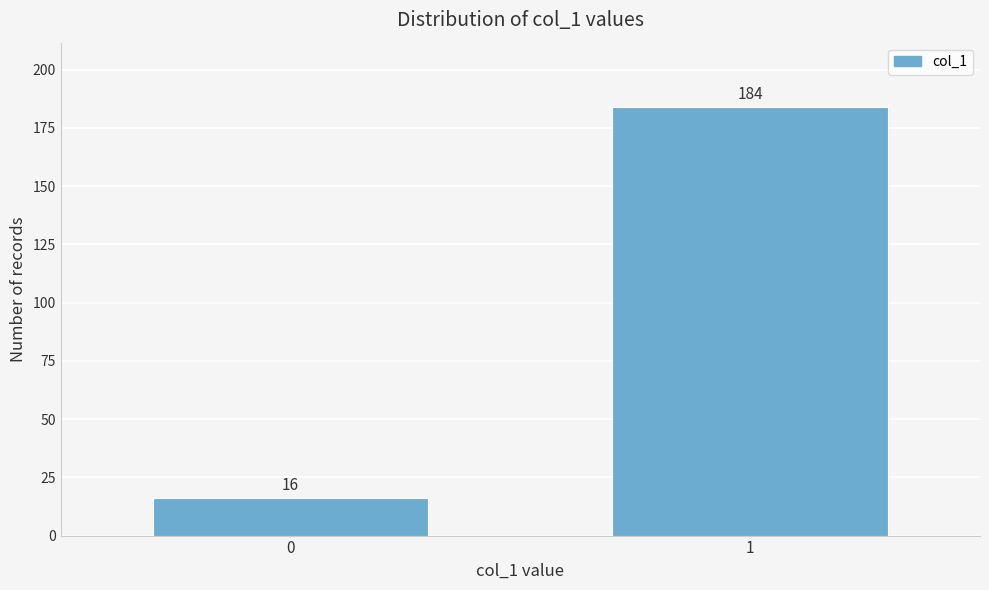

Reading right to left, list all the values displayed in this chart.

1=184	0=16